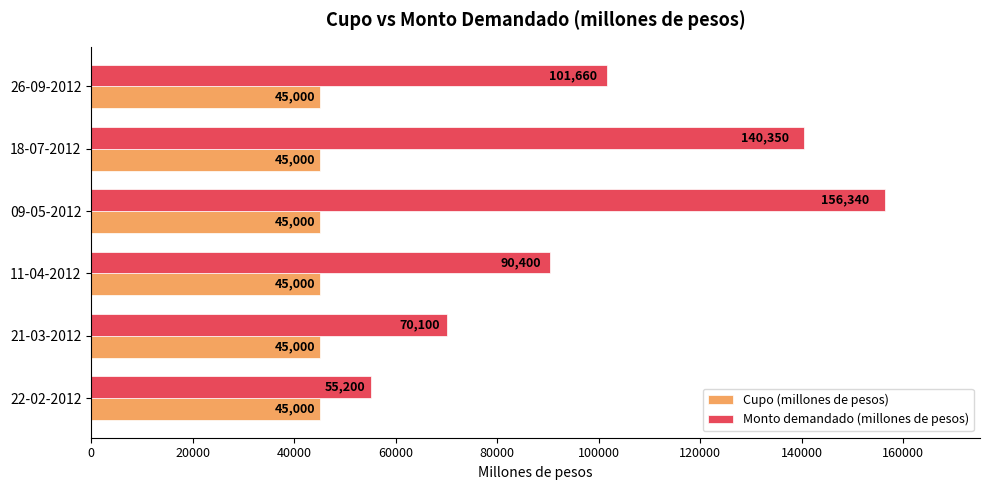

List the series in order of their overall mean, lowest first.

Cupo (millones de pesos), Monto demandado (millones de pesos)